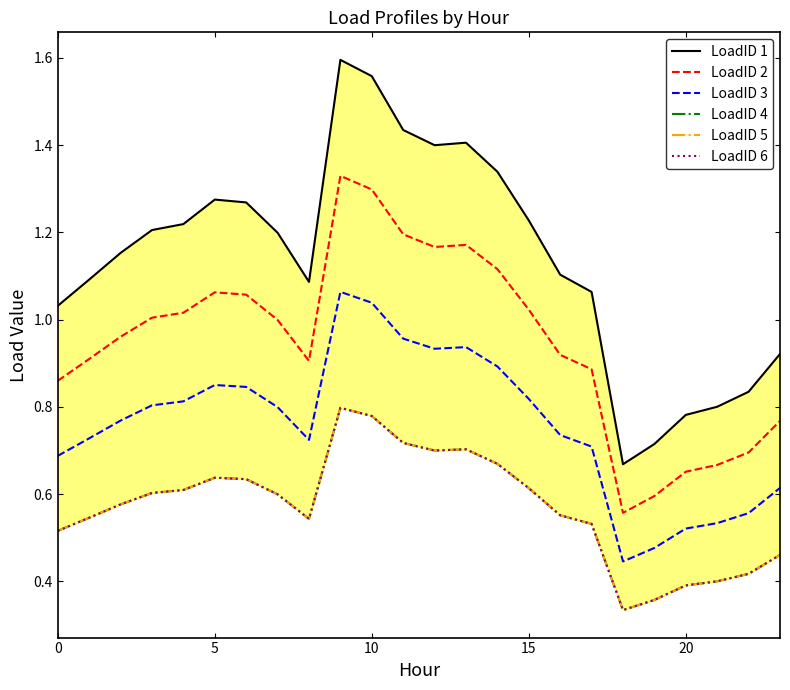

True or false: LoadID 3 and LoadID 6 intersect in this chart.

False